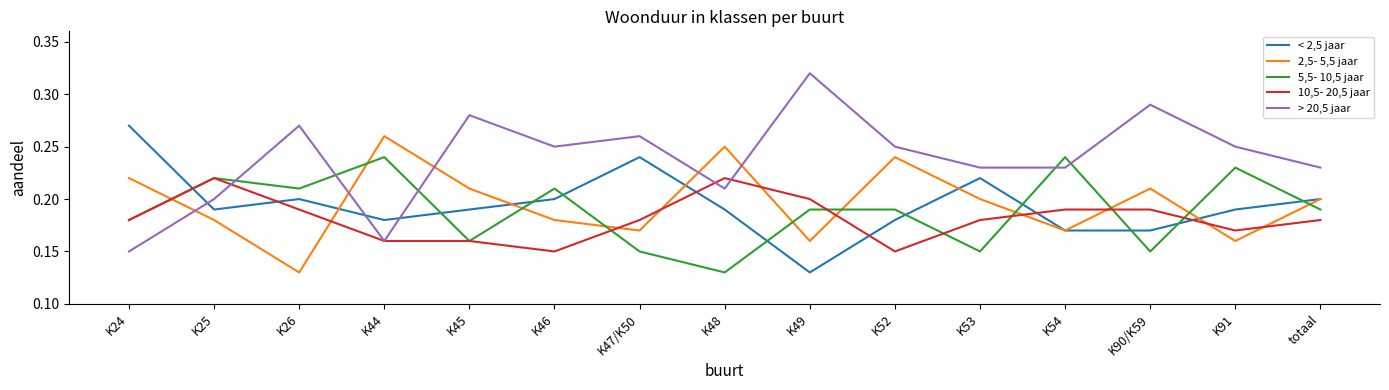

Count the < 2,5 jaar values in the range 0 to 1.

15